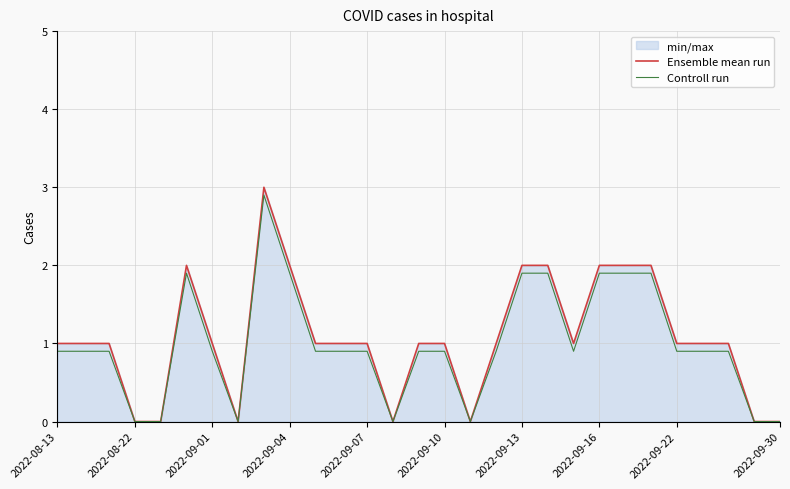

What is the highest value of the Ensemble mean run series?

3.0